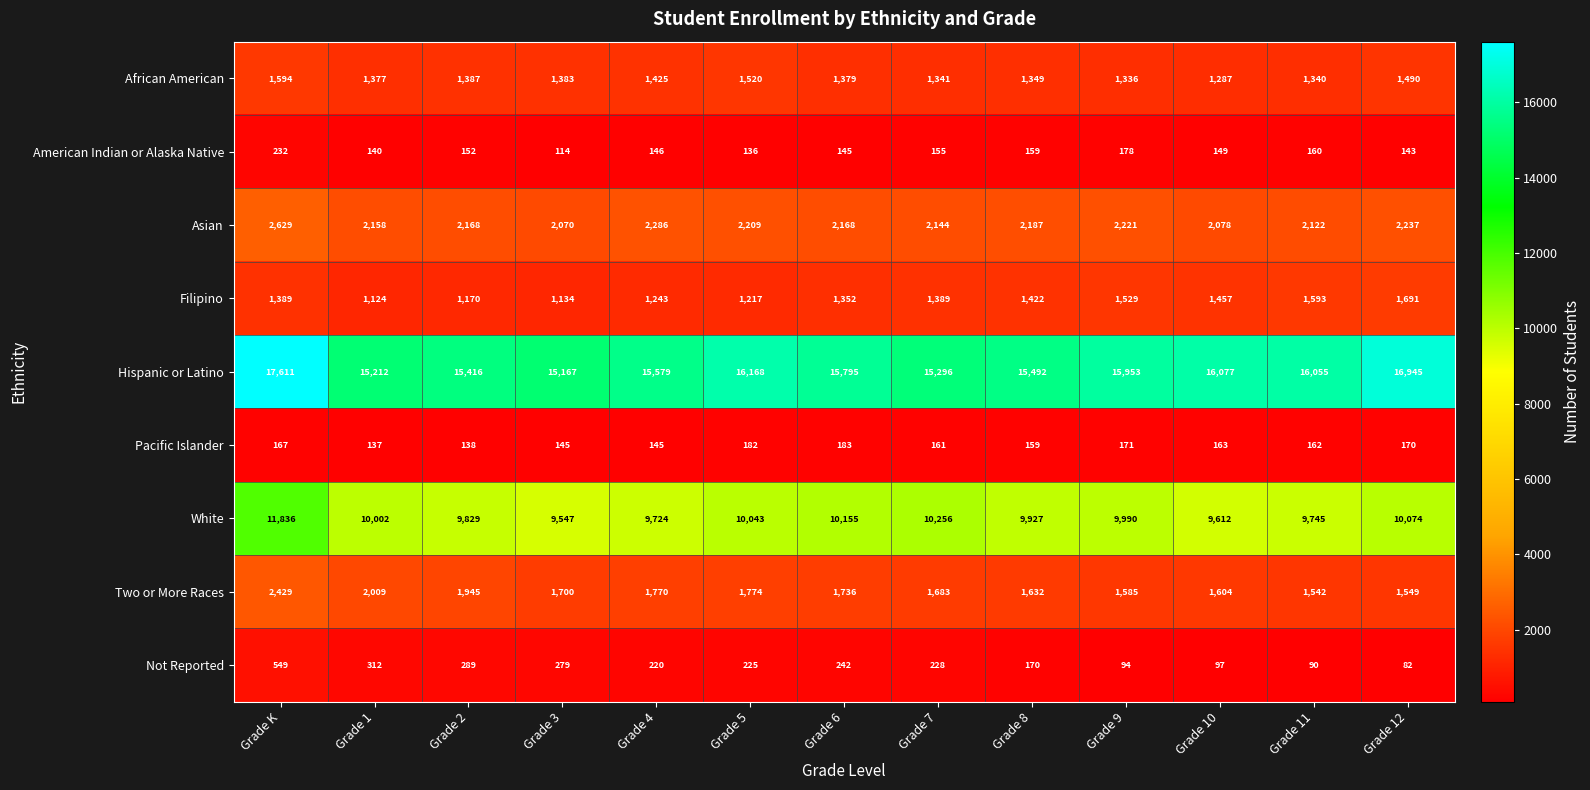

What is the highest value of the Asian series?

2629